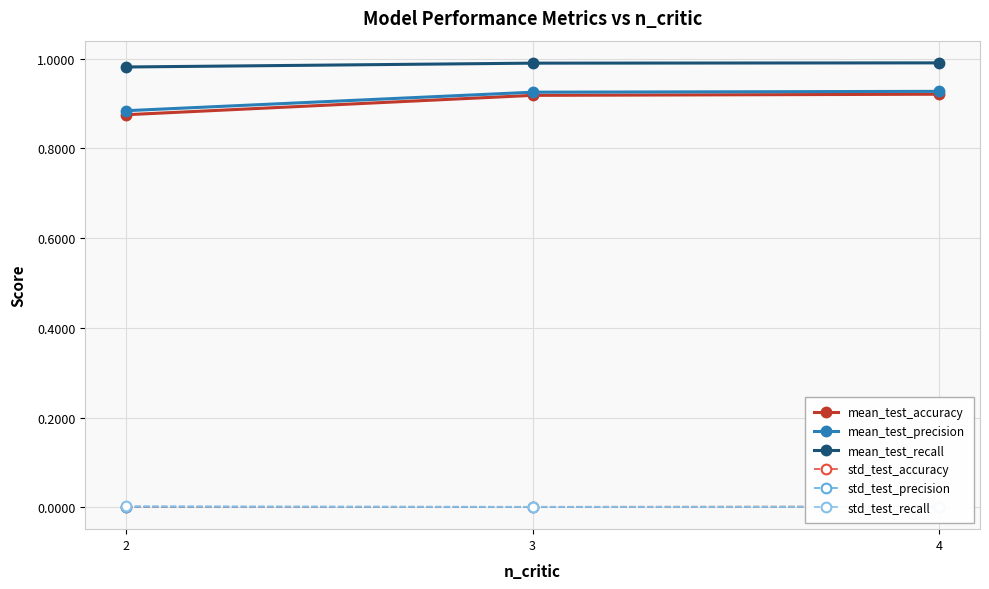

Which category has the lowest value in the mean_test_accuracy series?

2